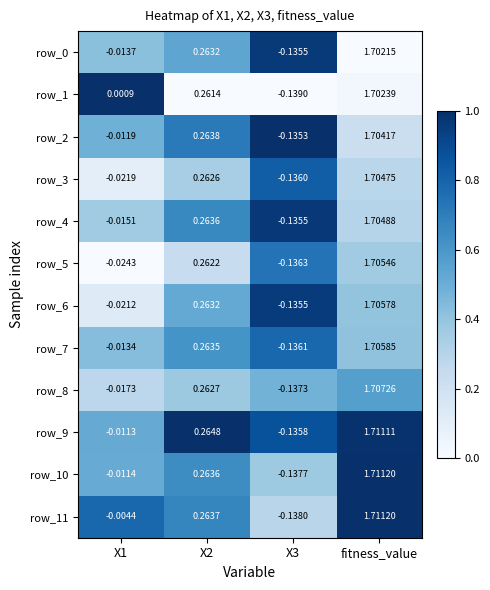

Is the value of row_4 at X3 greater than the value of row_8 at X2?

No